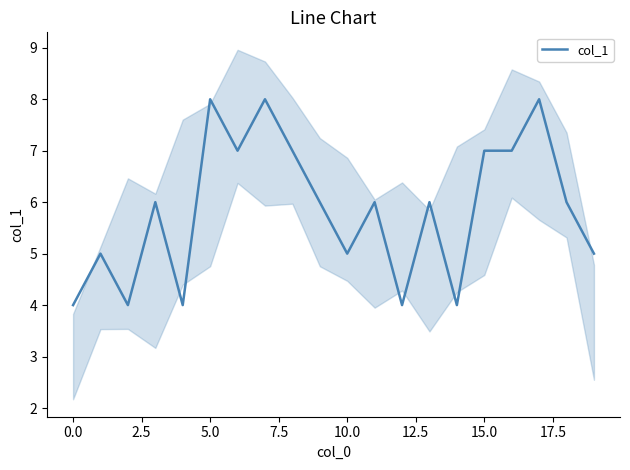

What is the highest value of the col_1 series?

8